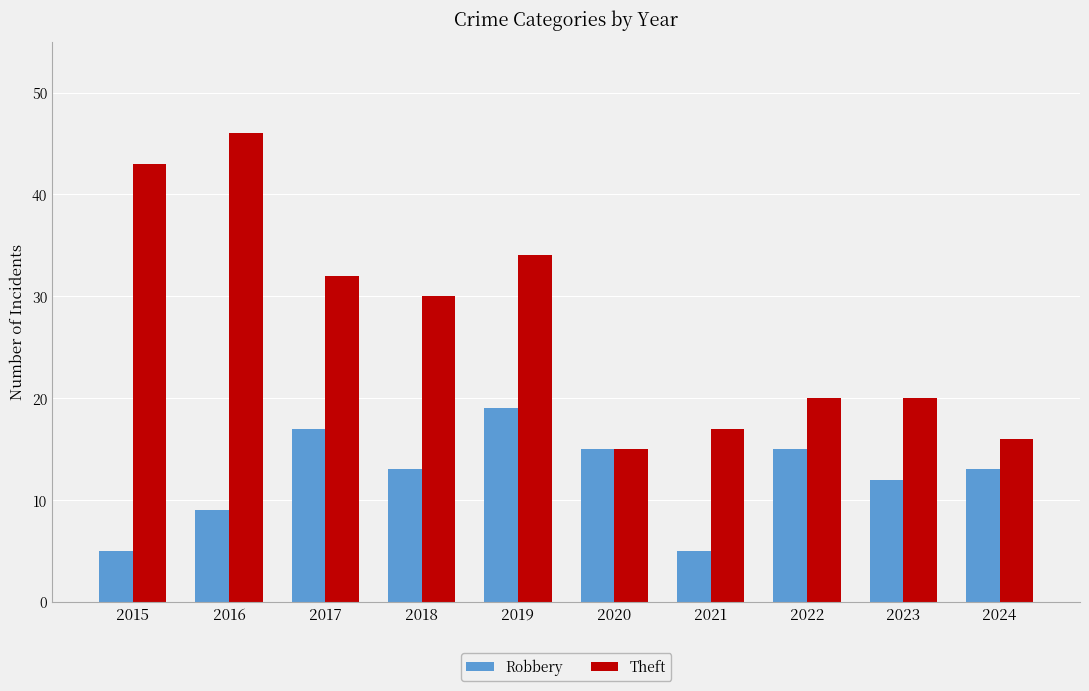

Rank the series by their maximum value, from lowest to highest.

Robbery, Theft